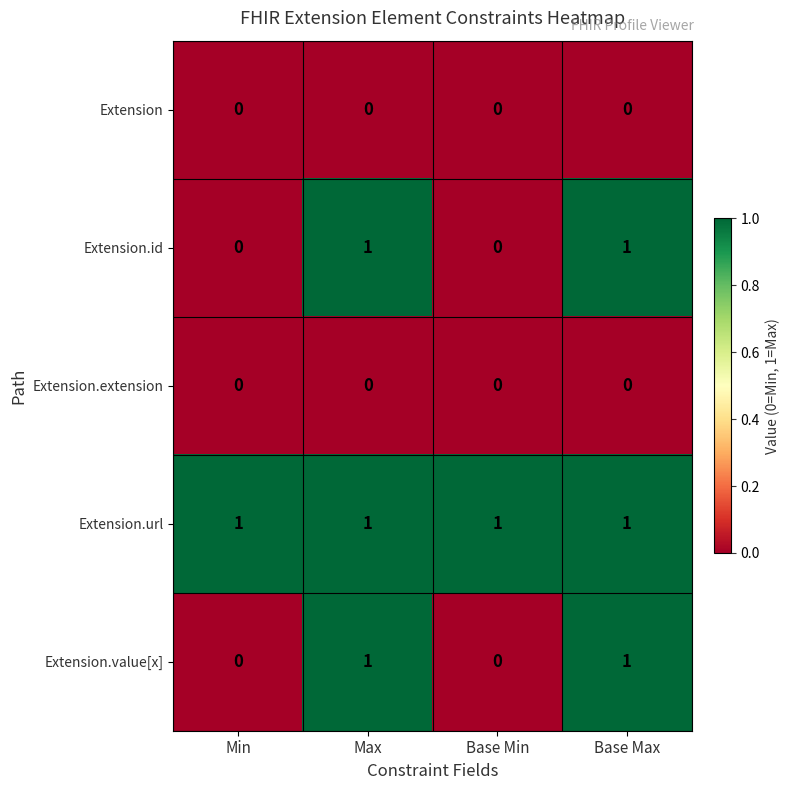

The Extension.value[x] series shows 0 at Min. True or false?

True